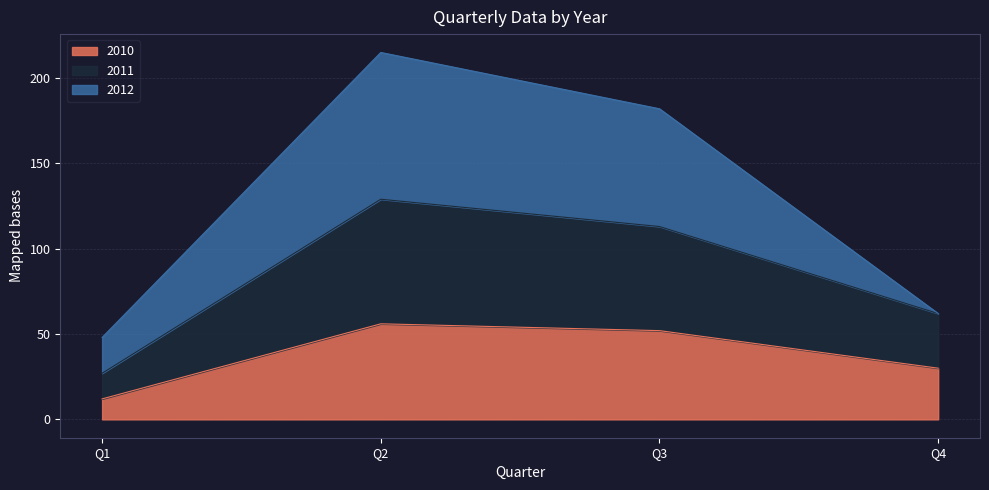

What is the value of the 2010 point at the 1st from the left?

12